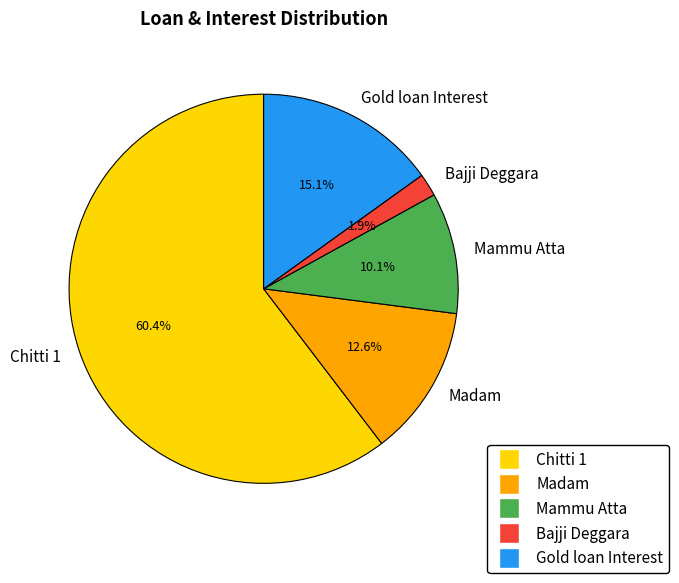

What is the smallest slice in the pie chart?

Bajji Deggara